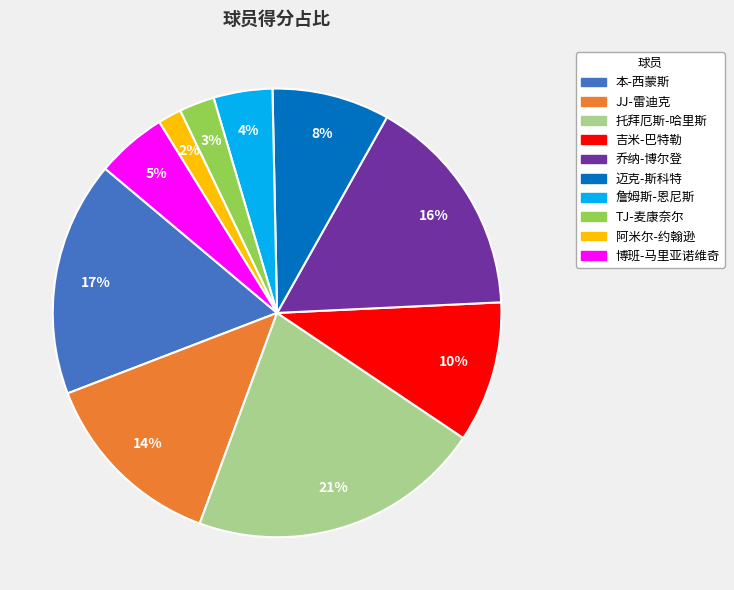

Which has a higher value, 博班-马里亚诺维奇 or 詹姆斯-恩尼斯?

博班-马里亚诺维奇